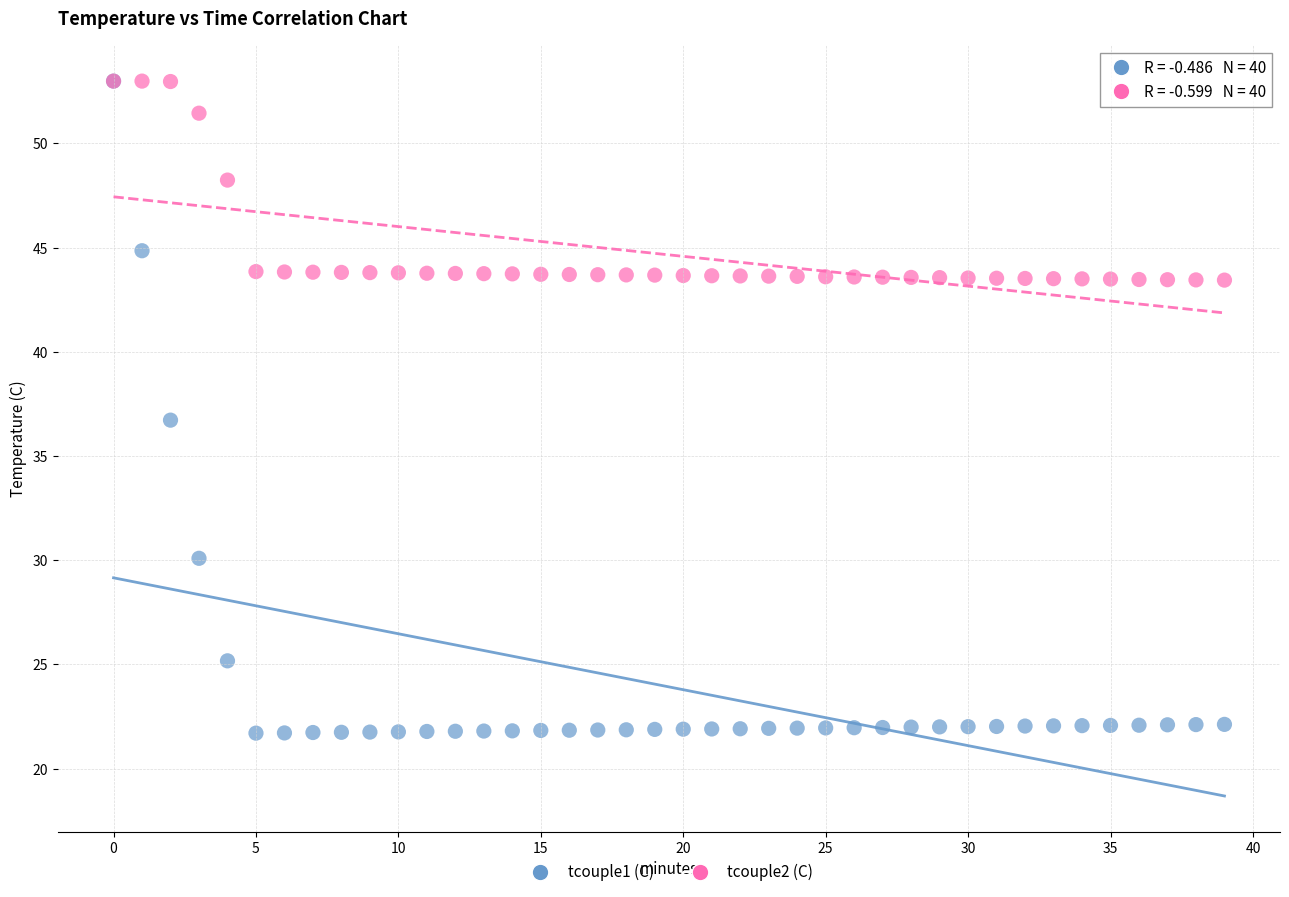

Which series reaches the minimum Y coordinate?

tcouple1 (C)